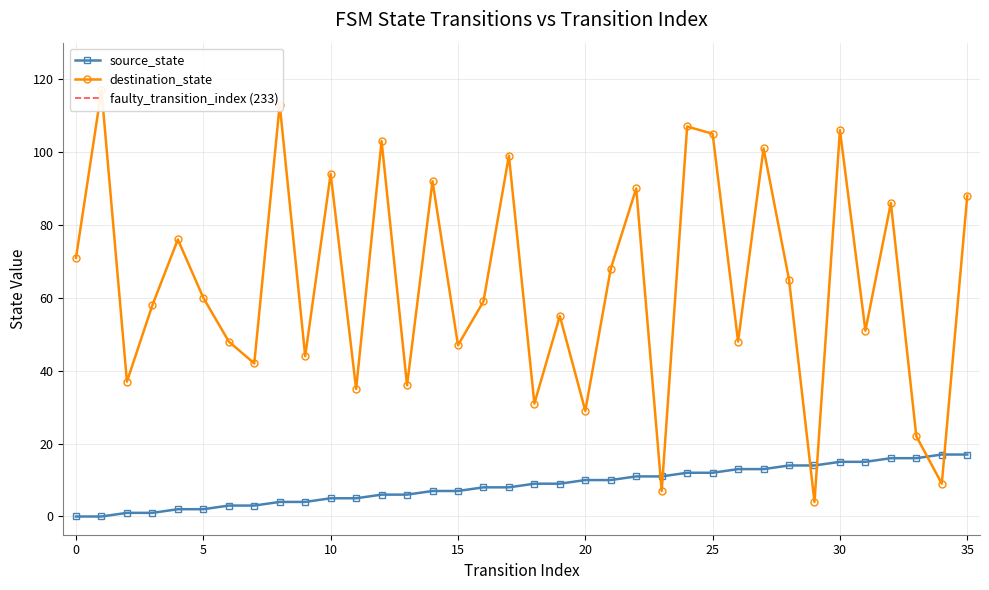

True or false: destination_state has a value of 76 at 4.

True